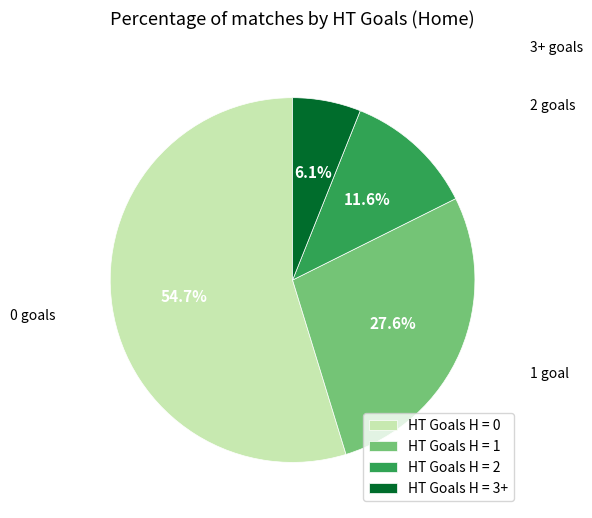

What portion of the pie excludes HT Goals H = 2?

88.4%